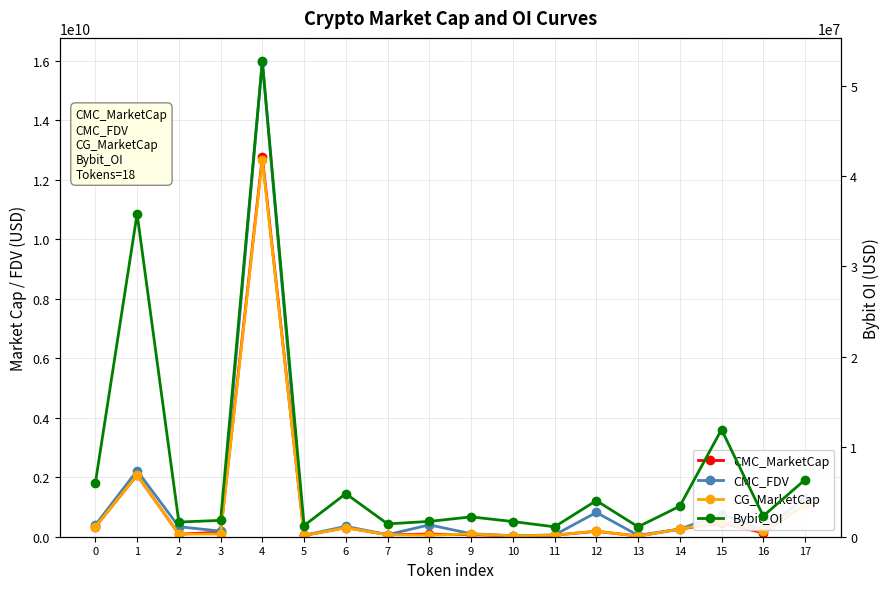

Where is CMC_MarketCap nearest to the value 6394925352?

1